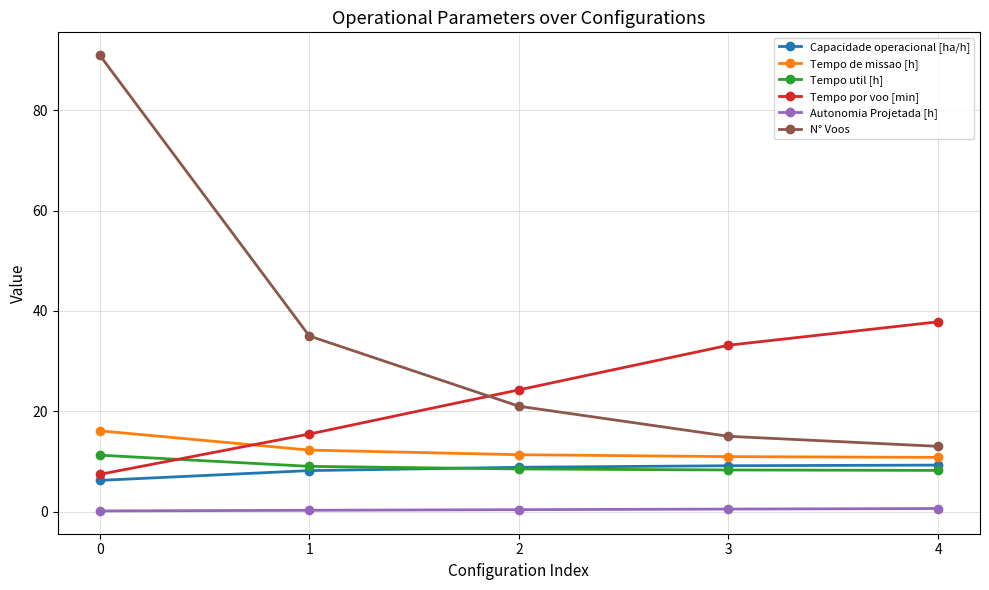

Which series has the largest total across all categories?

N° Voos